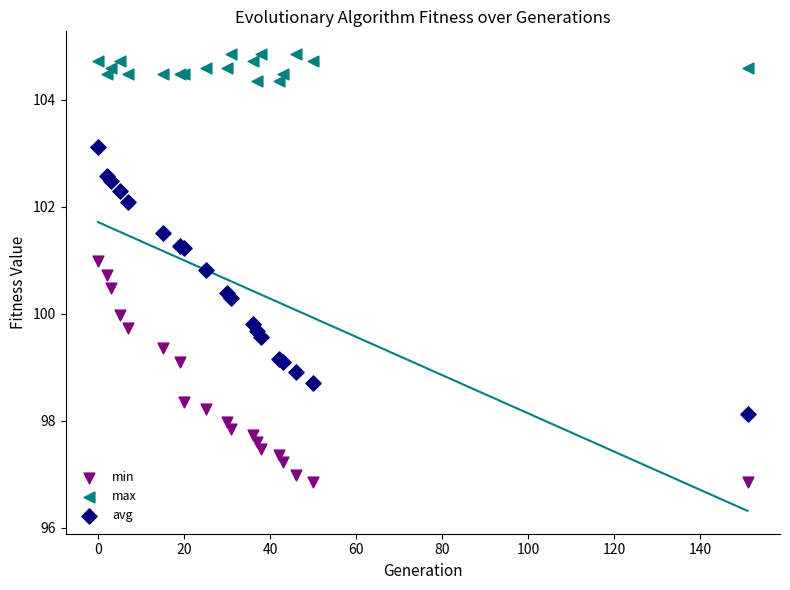

Which series contains the highest Y value?

max